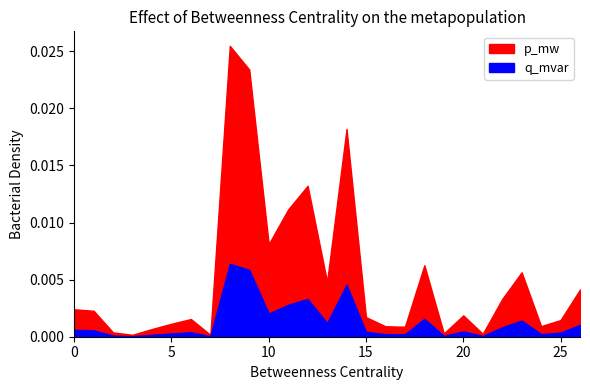

How many lines are shown in the chart?

2